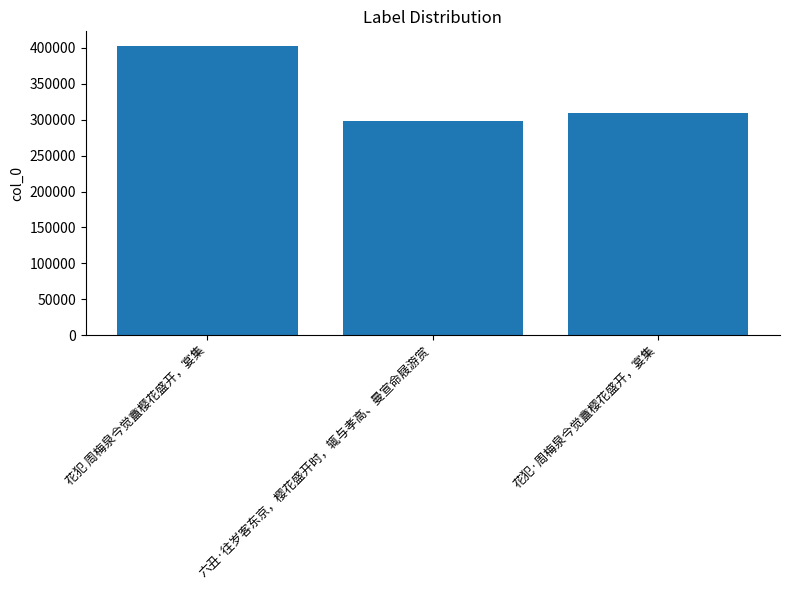

What is the value of the 1st bar from the left?

402849